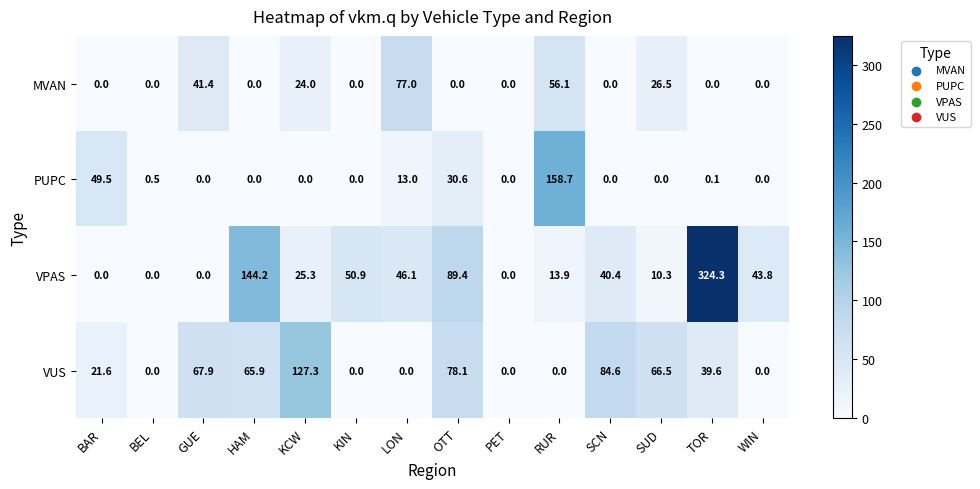

The VPAS series shows 0.0 at BEL. True or false?

True